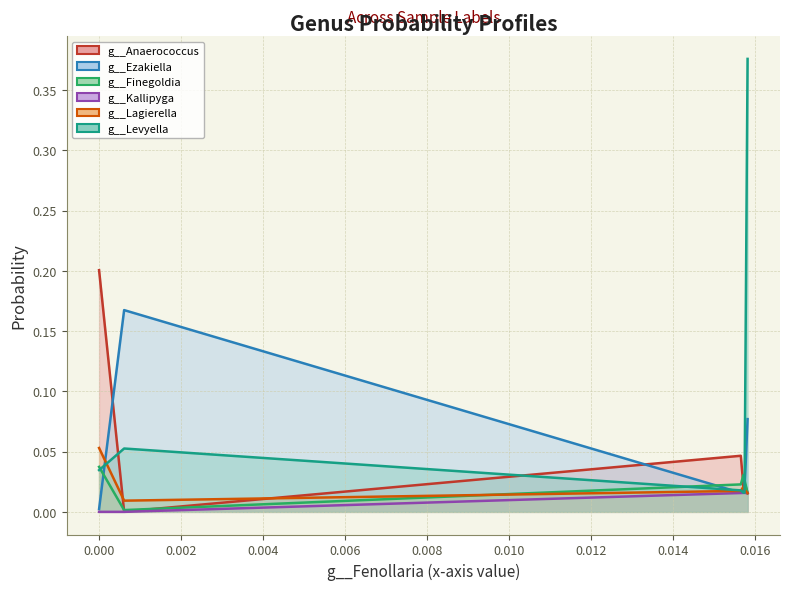

What is the sum of all g__Lagierella (line) values?

0.1